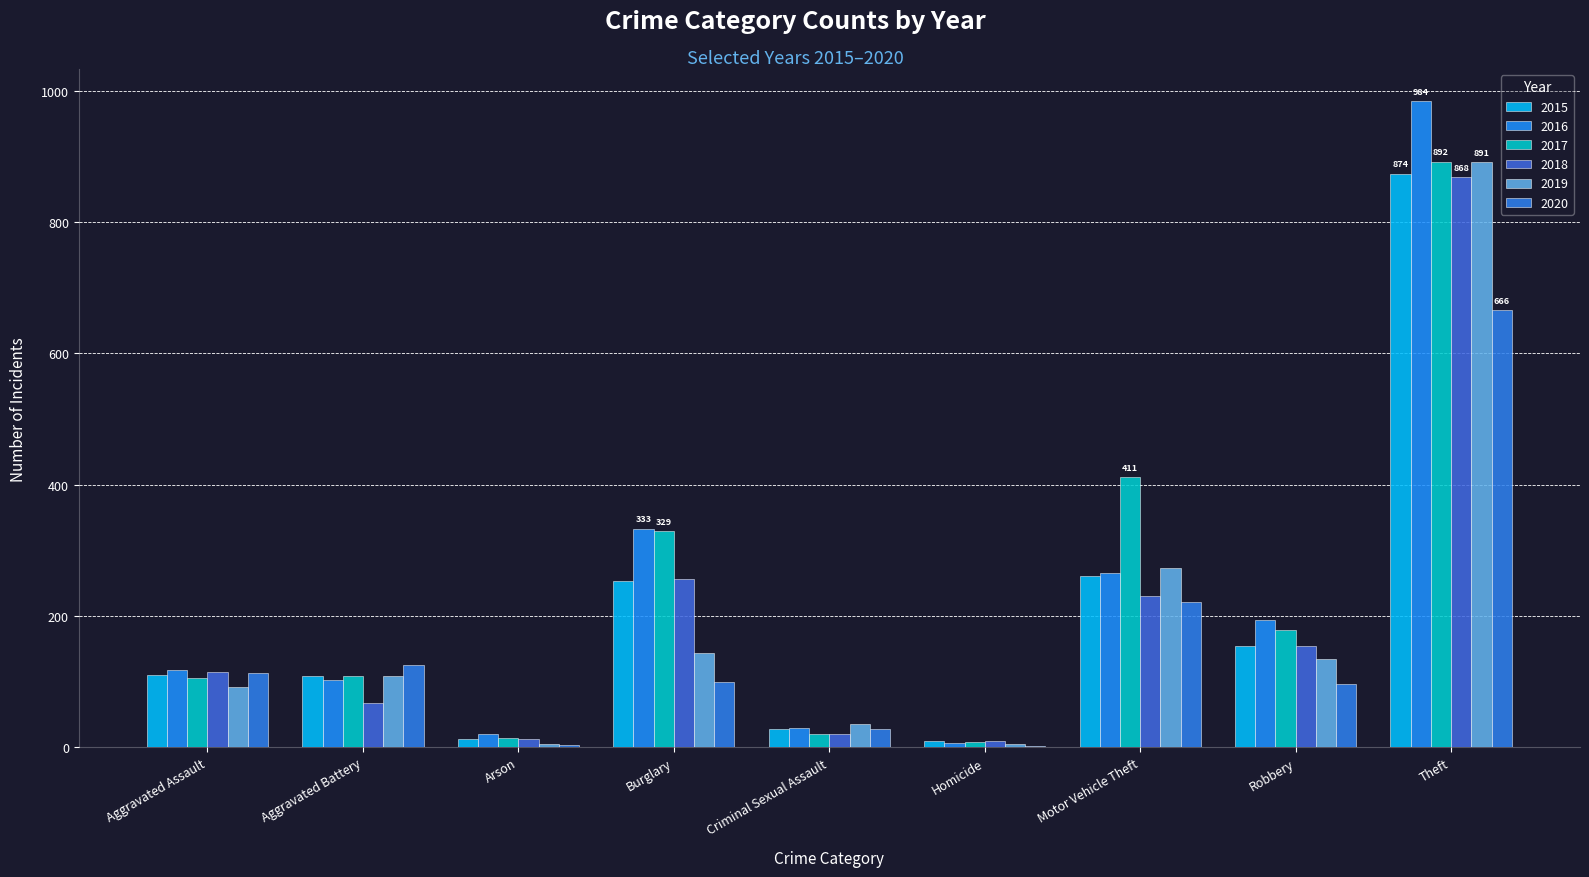

Which series has the largest total across all categories?

2017